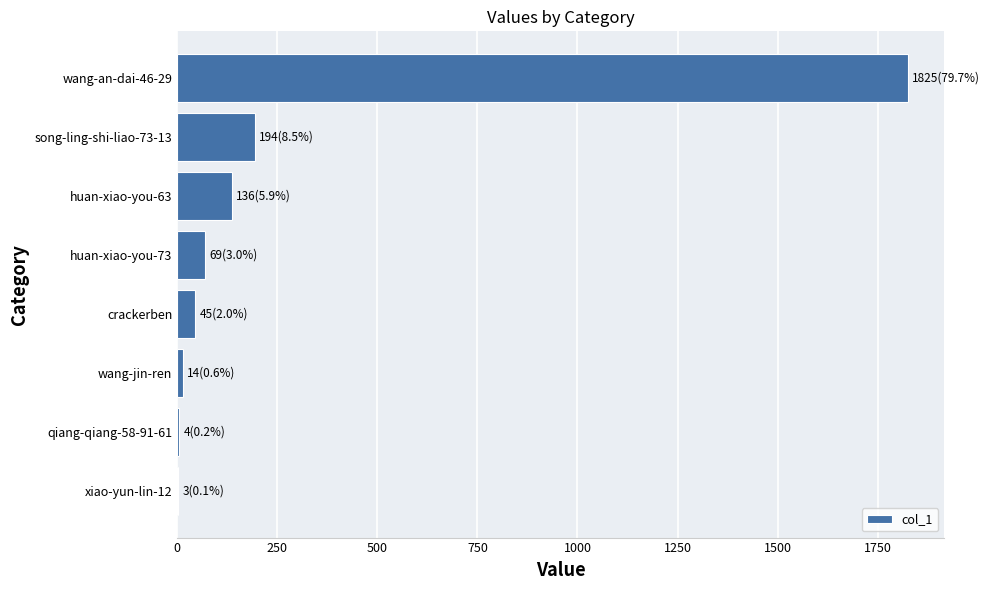

How many categories are shown in the chart?

8